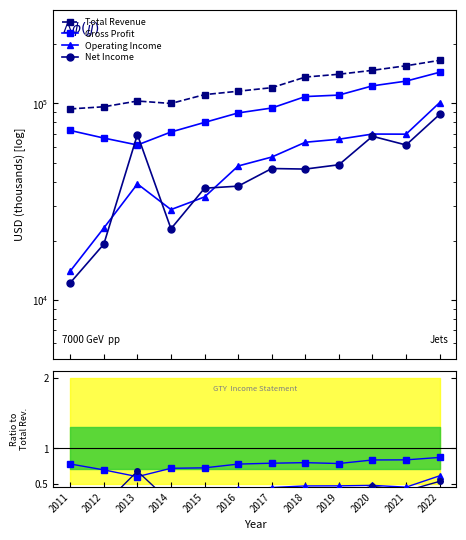

At which category is the sum across all series the highest?

2022